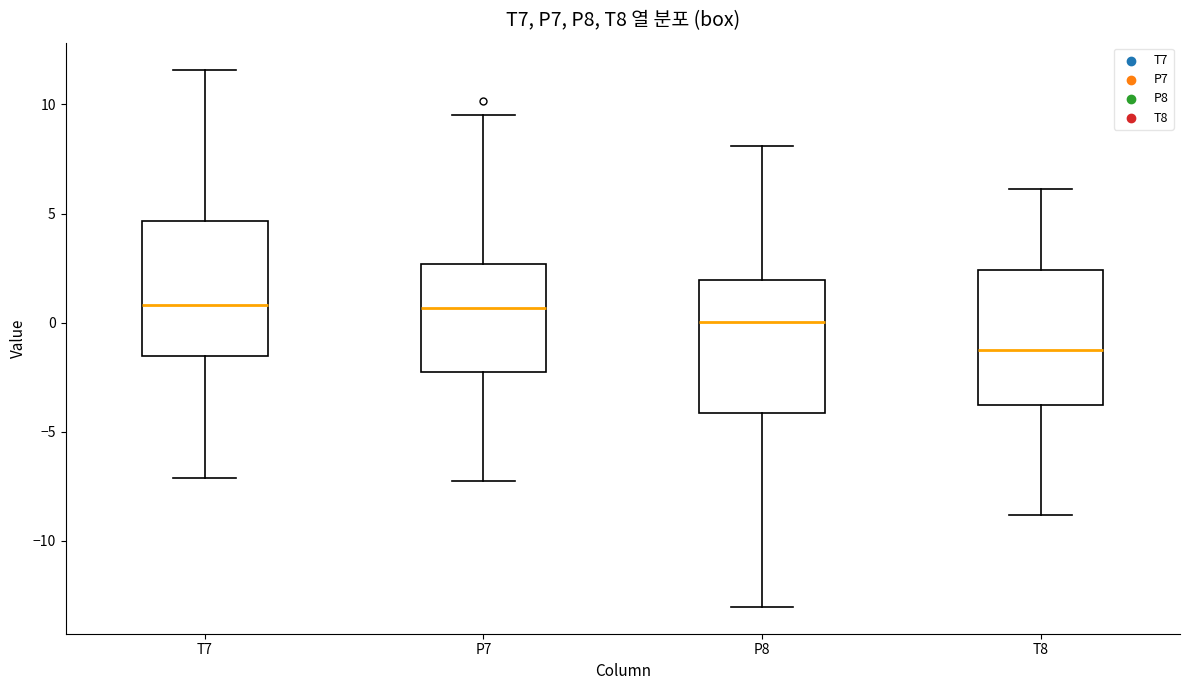

Where does the upper whisker of the box for P8 end on the y-axis? The values are not printed on the chart, so give them approximately, as read against the axis.

8.0